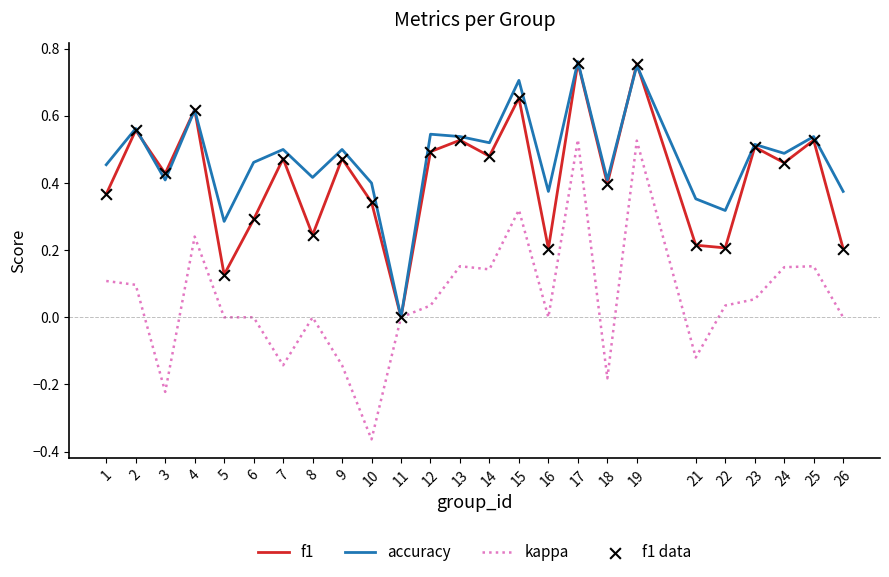

Which series changed the most between 16 and 25?

f1